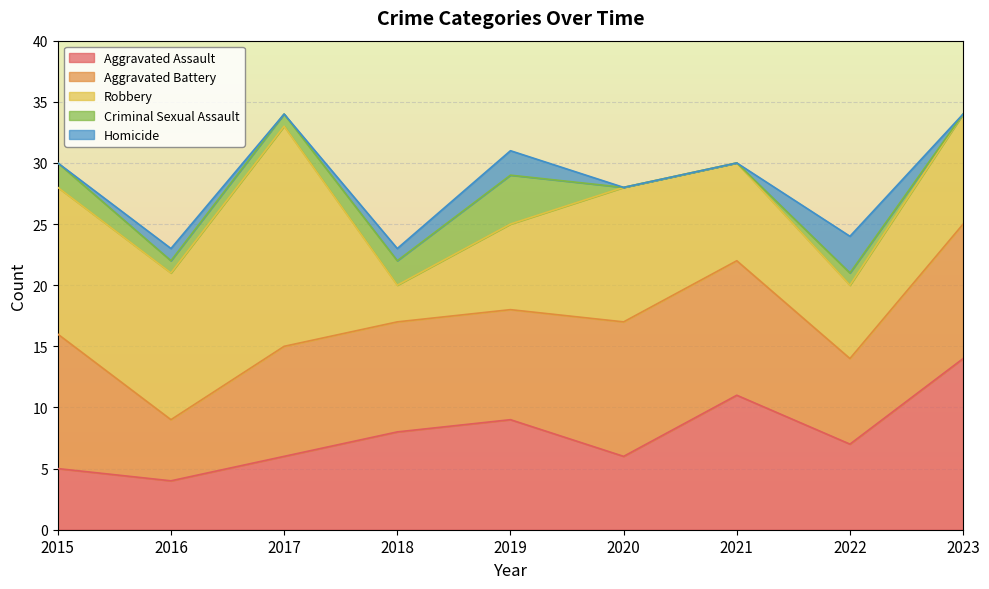

True or false: Criminal Sexual Assault and Aggravated Battery intersect in this chart.

False